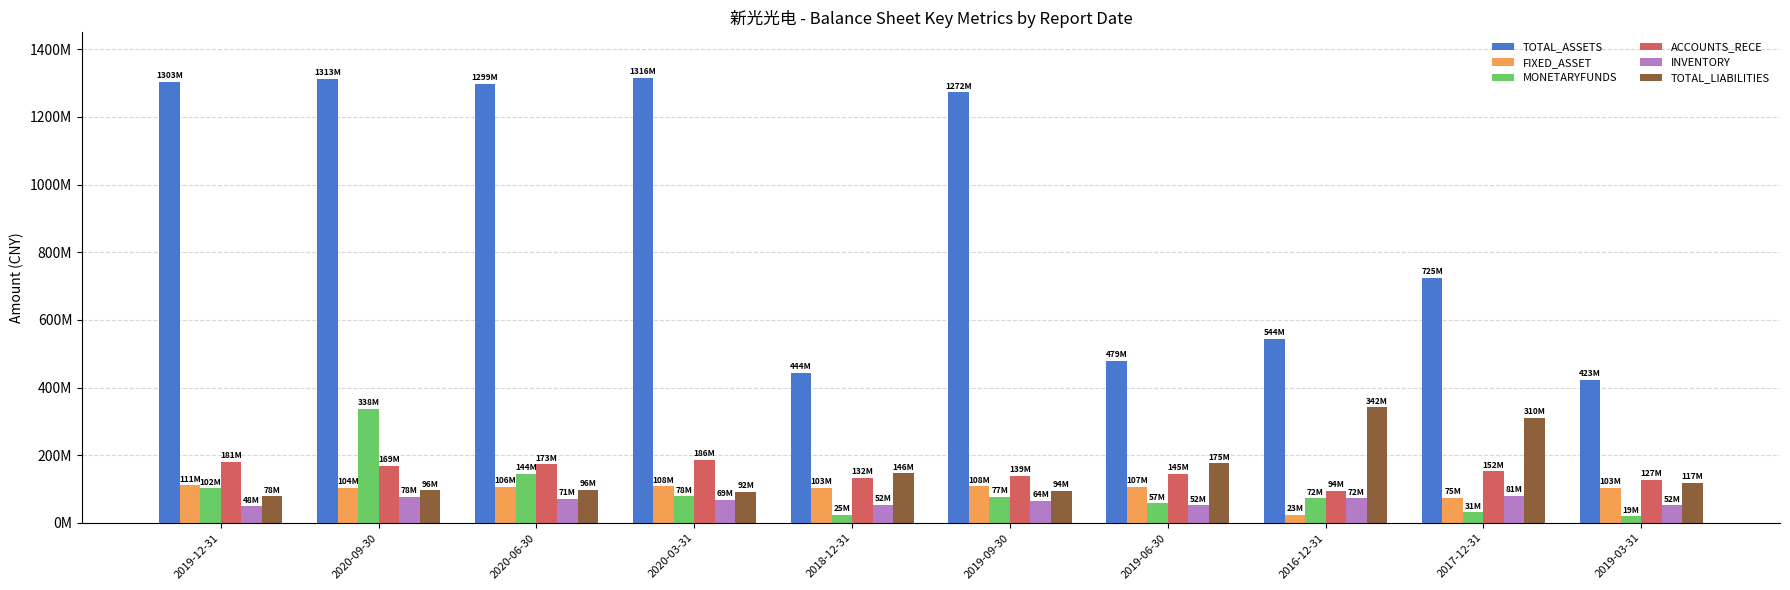

True or false: TOTAL_ASSETS has a value of 1303287905.9 at 2019-12-31.

True